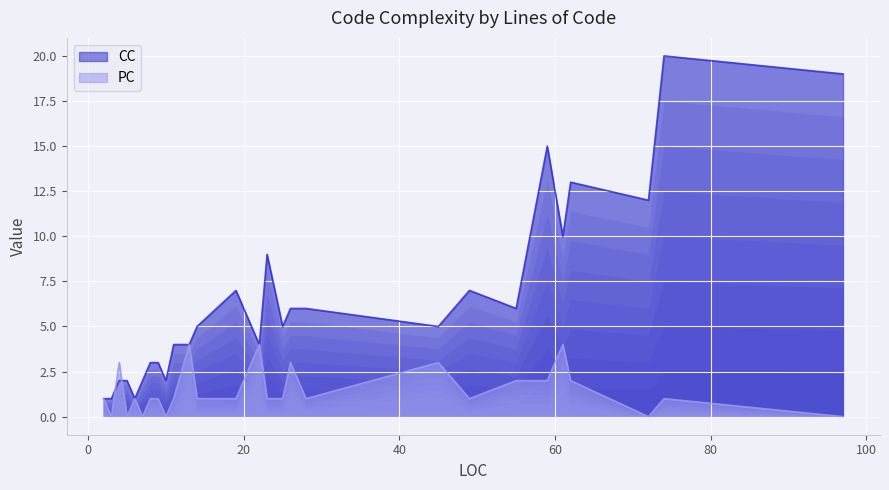

Reading left to right, transcribe all the data shown in this chart.

CC: 2=1	3=1	4=2	5=2	6=1	7=2	8=3	9=3	10=2	11=4	13=4	14=5	19=7	20=6	22=4	23=9	25=5	26=6	28=6	45=5	49=7	55=6	59=15	61=10	62=13	72=12	74=20	97=19
PC: 2=1	3=0	4=3	5=0	6=1	7=0	8=1	9=1	10=0	11=1	13=4	14=1	19=1	20=2	22=4	23=1	25=1	26=3	28=1	45=3	49=1	55=2	59=2	61=4	62=2	72=0	74=1	97=0